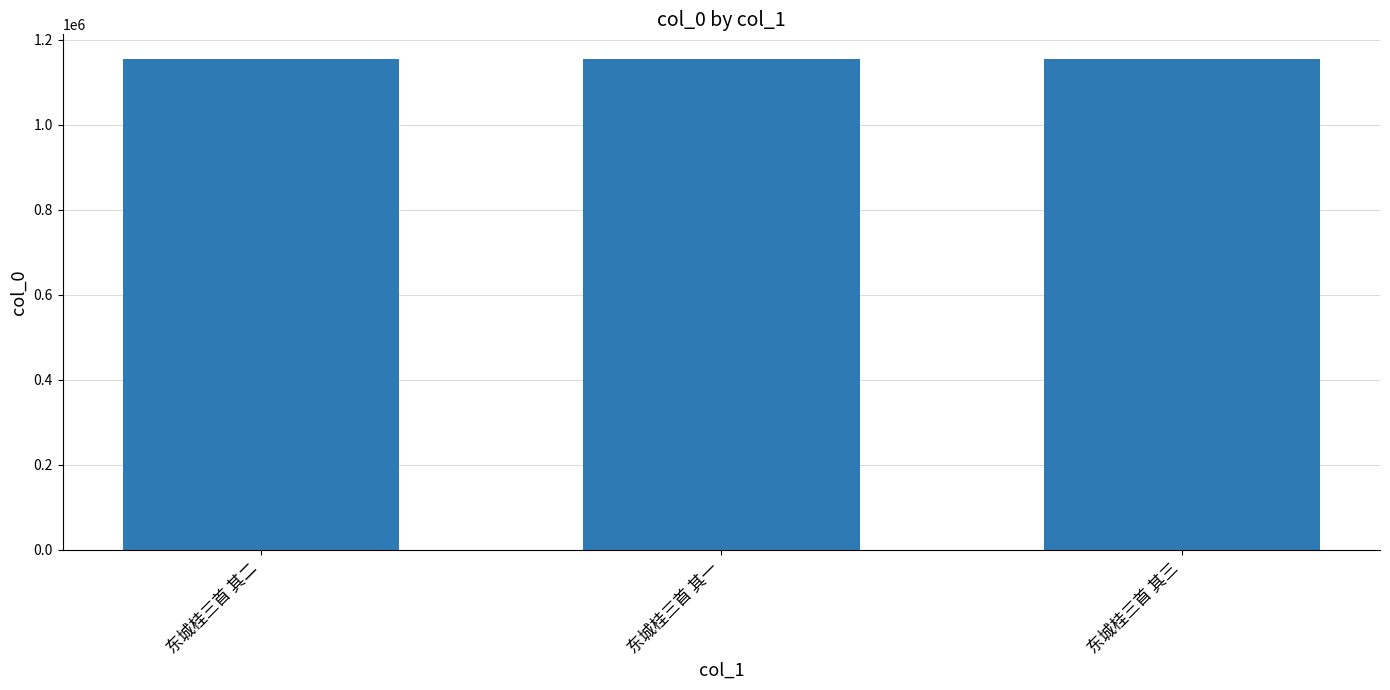

How many categories are shown in the chart?

3